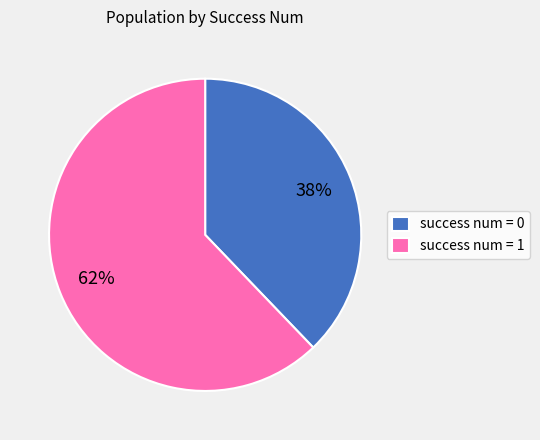

Does any single category account for the majority?

Yes